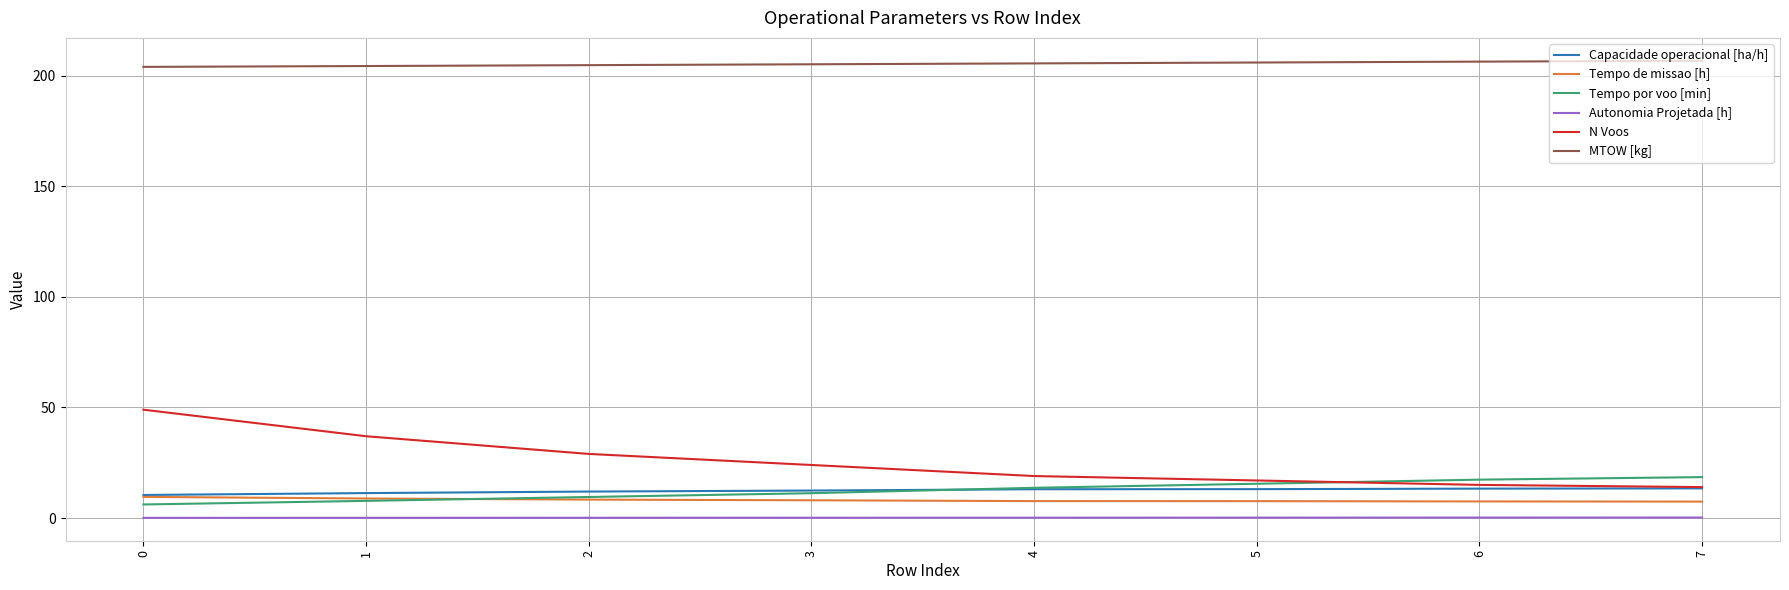

The value of Tempo por voo [min] at 2 is 9.5. True or false?

True